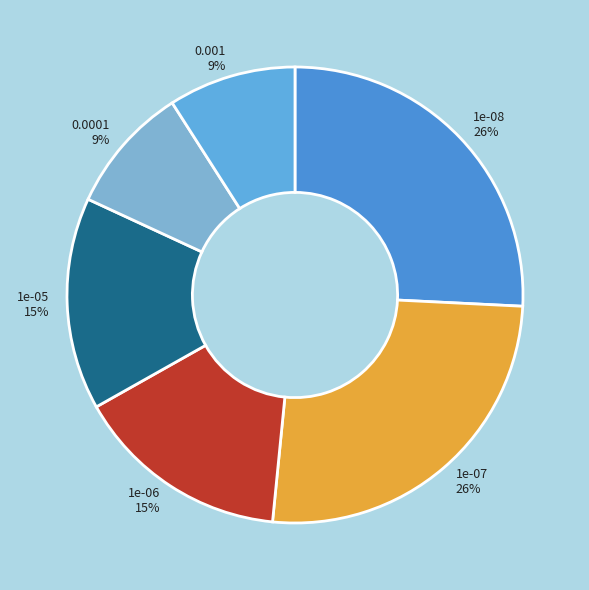

Is there a majority slice in this chart?

No